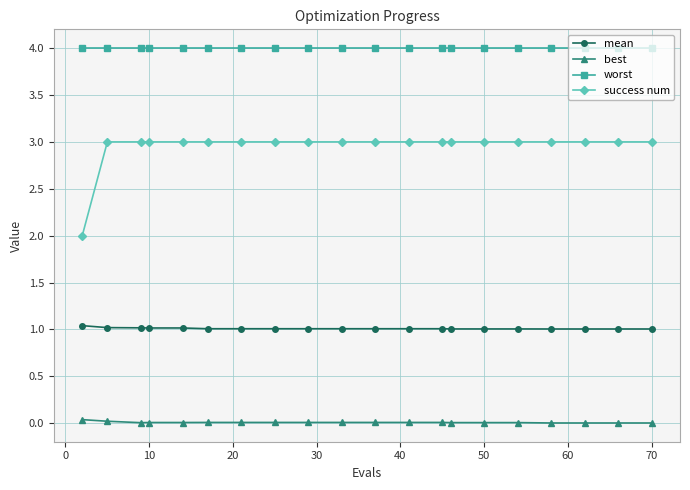

List the series in order of their peak value, lowest first.

best, mean, success num, worst